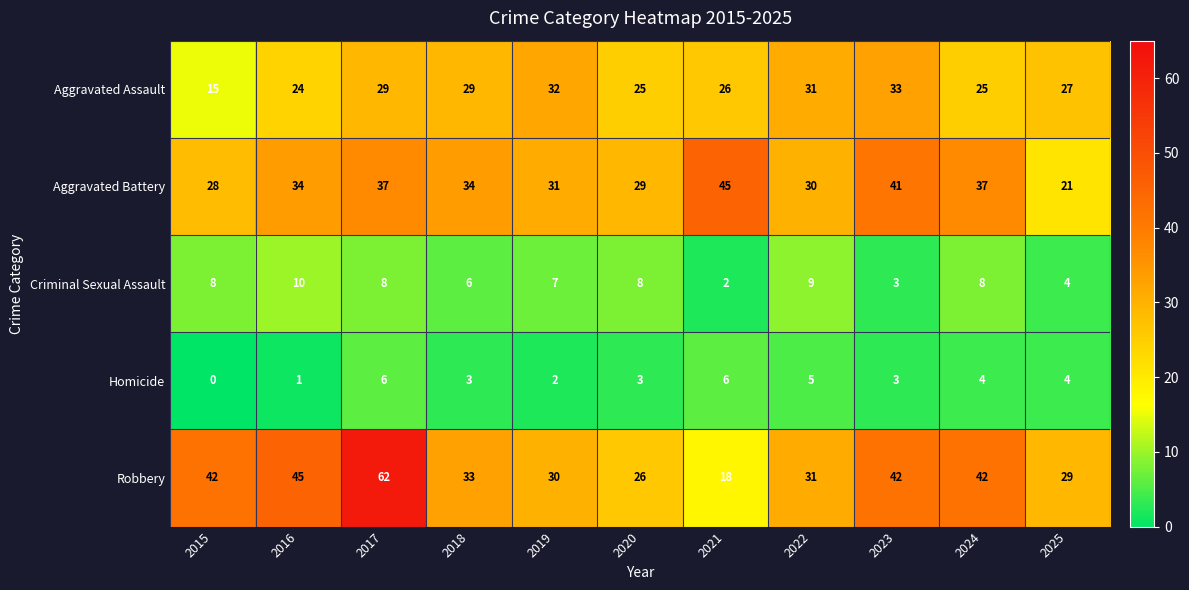

The Aggravated Battery series shows 34 at 2018. True or false?

True